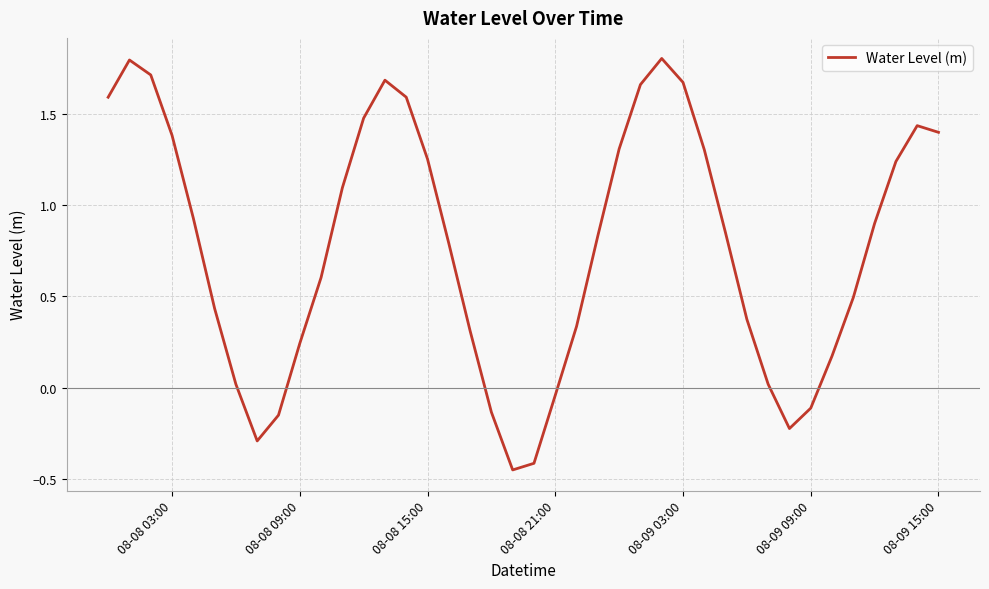

What is the difference between the maximum and minimum values?

2.3